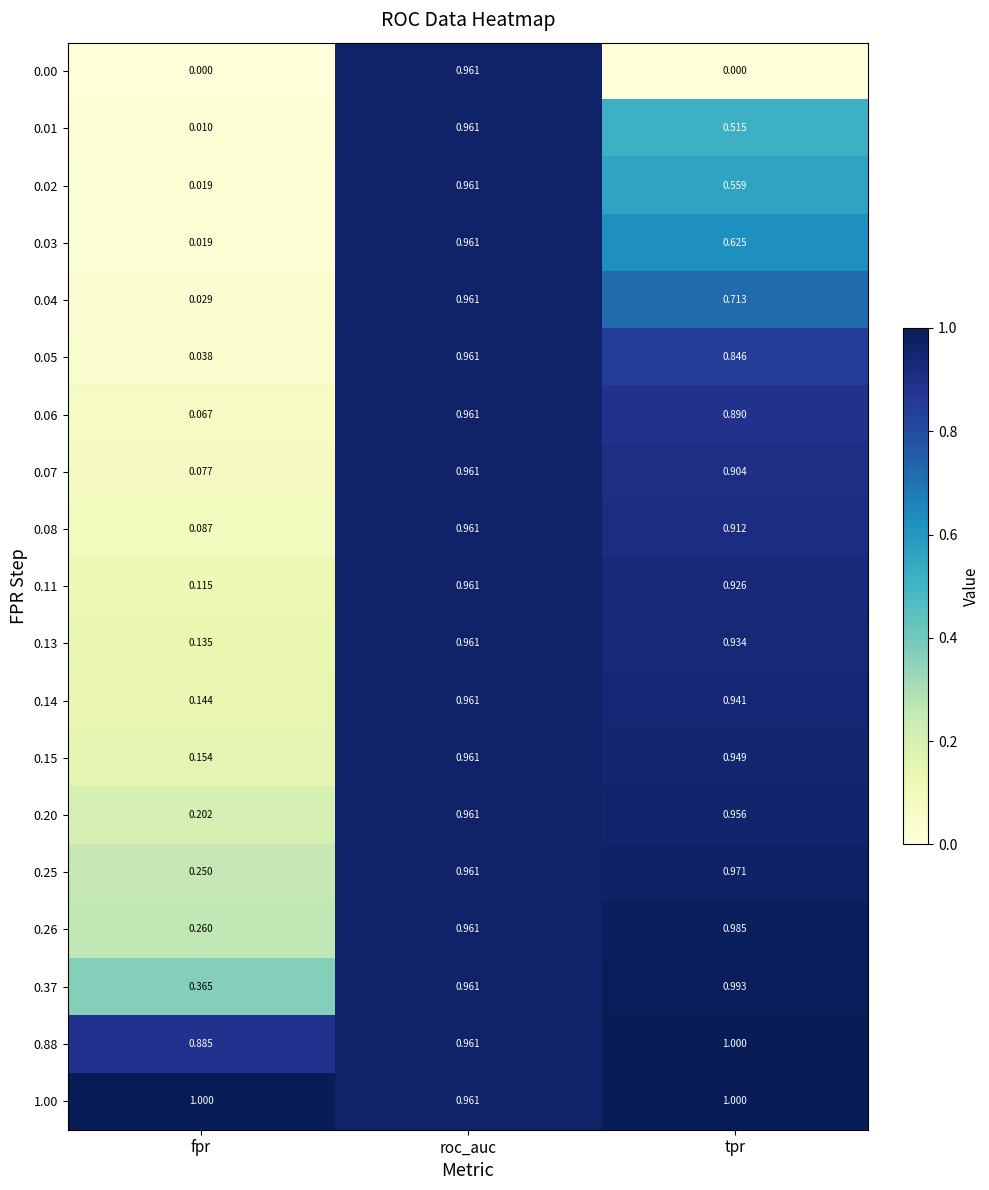

Is the value of 0.00 at fpr greater than the value of 0.02 at fpr?

No